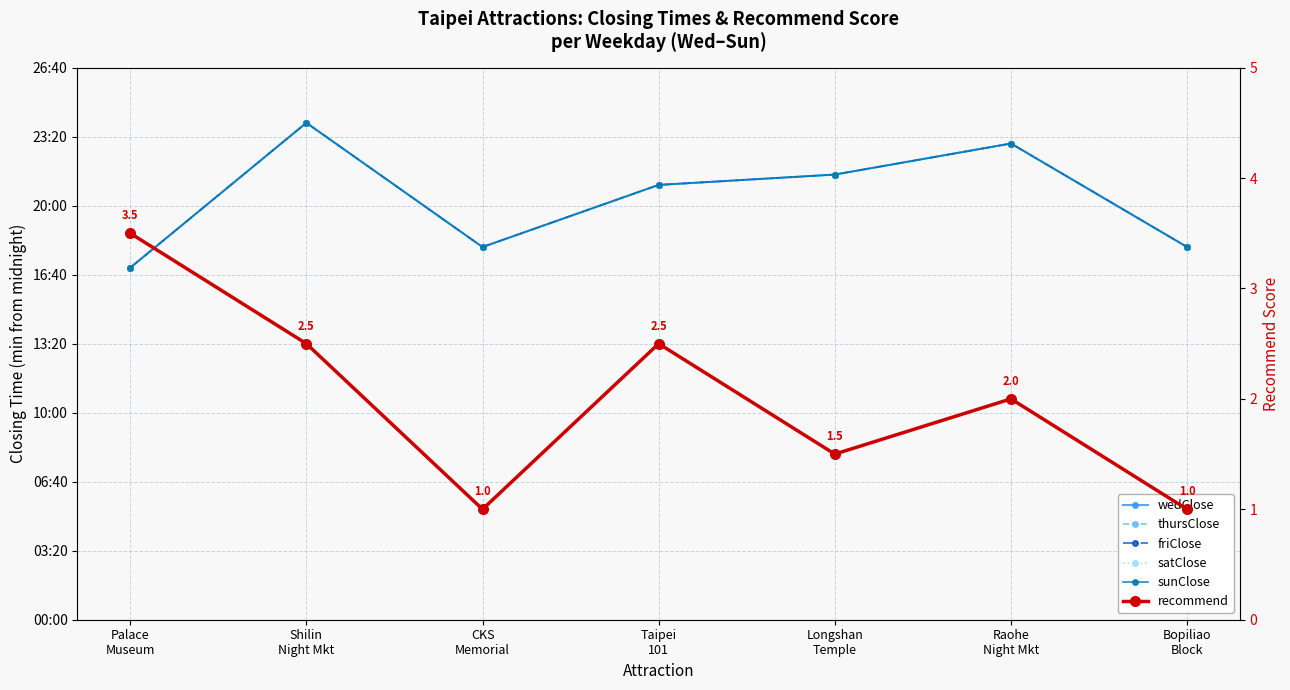

The friClose series shows 1020.0 at Palace
Museum. True or false?

True